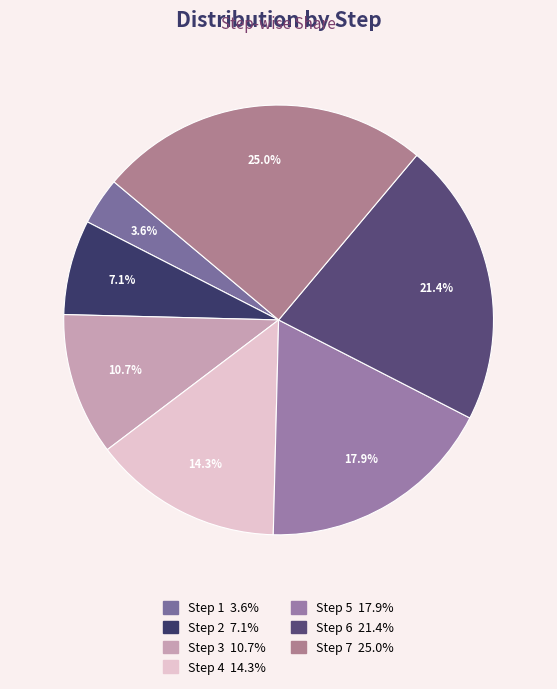

Between Step 1 and Step 6, which is larger?

Step 6